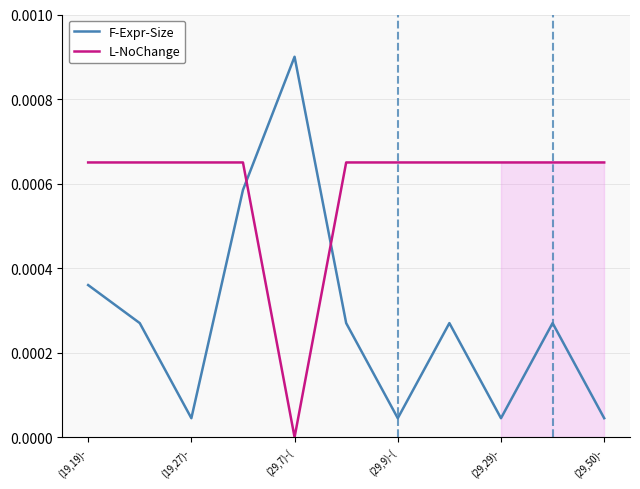

Is the value of F-Expr-Size at (29,50)- greater than the value of L-NoChange at (19,19)-?

No